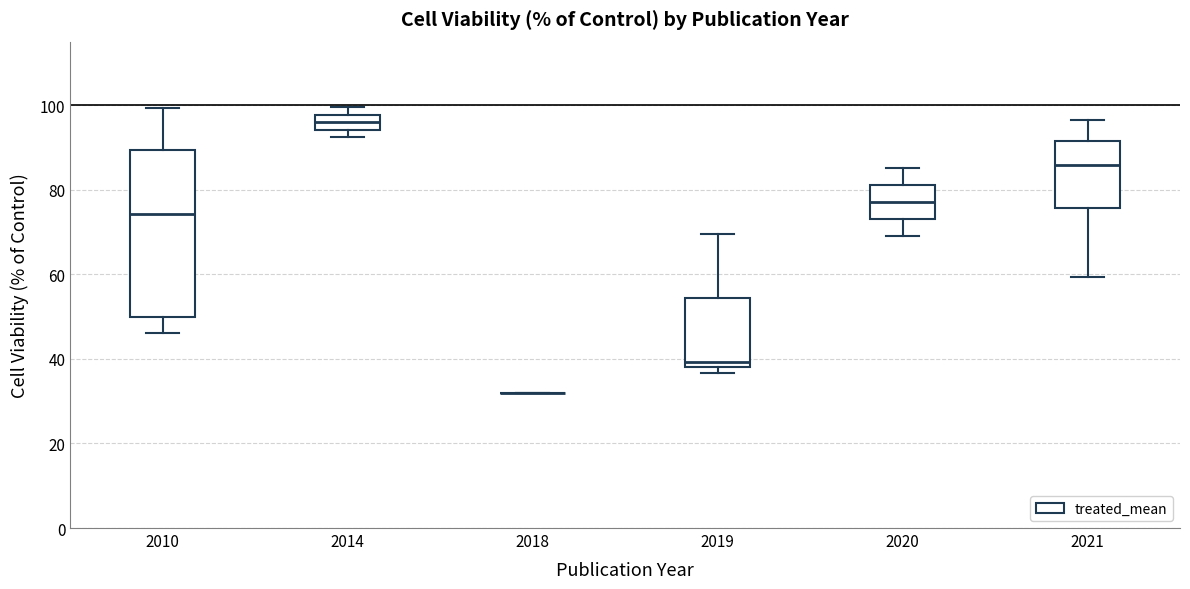

Which box is the tallest, from its lower edge to its upper edge?

2010